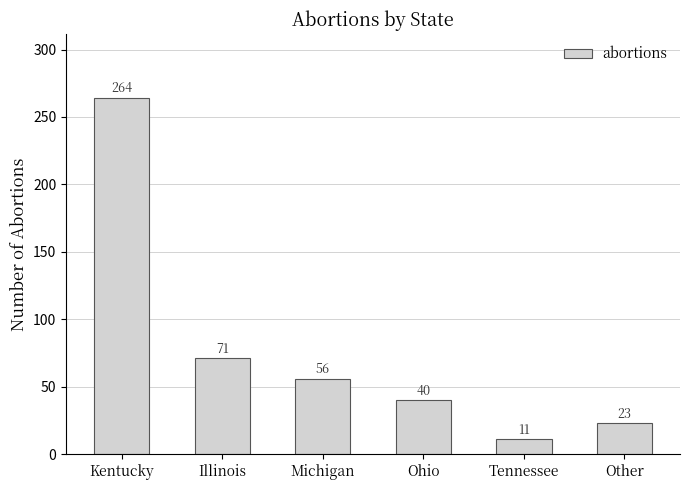

What is the maximum value shown in the chart?

264